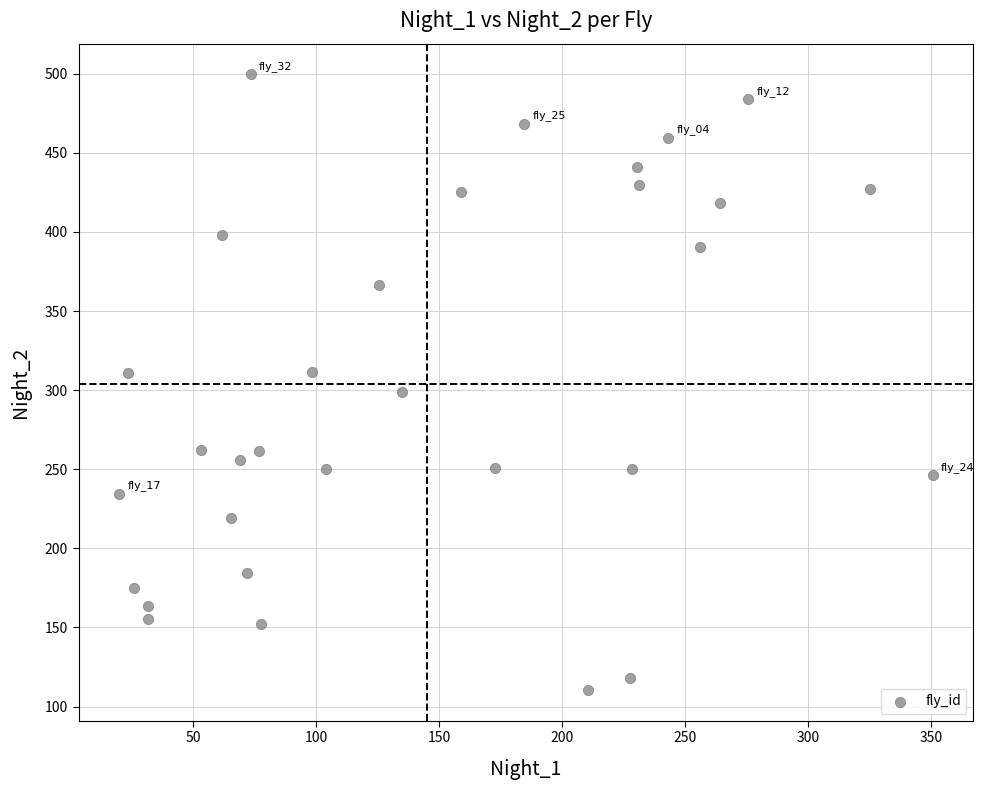

What is the range of Y values (max minus min)?

389.0